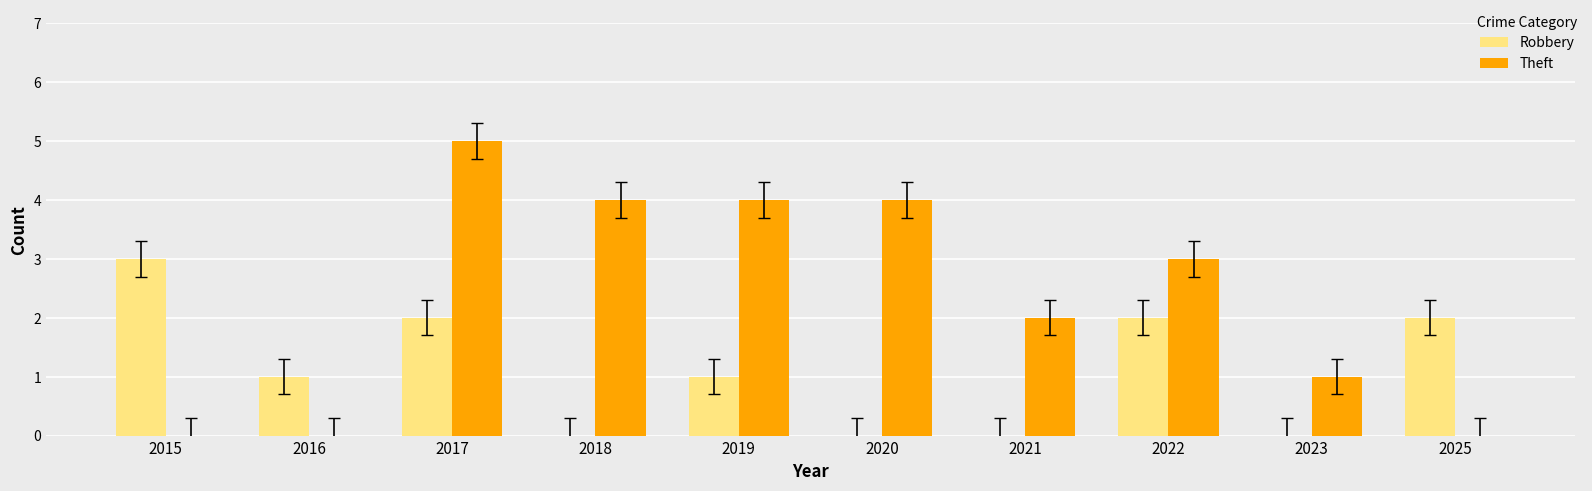

How many categories are shown in the chart?

10